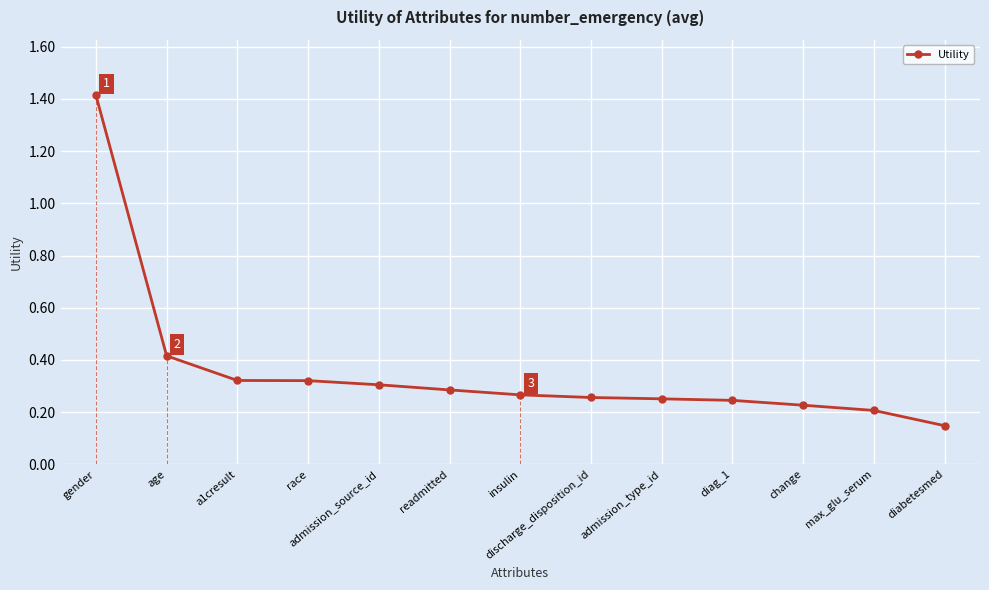

Is this an area chart (filled region under the line)?

No